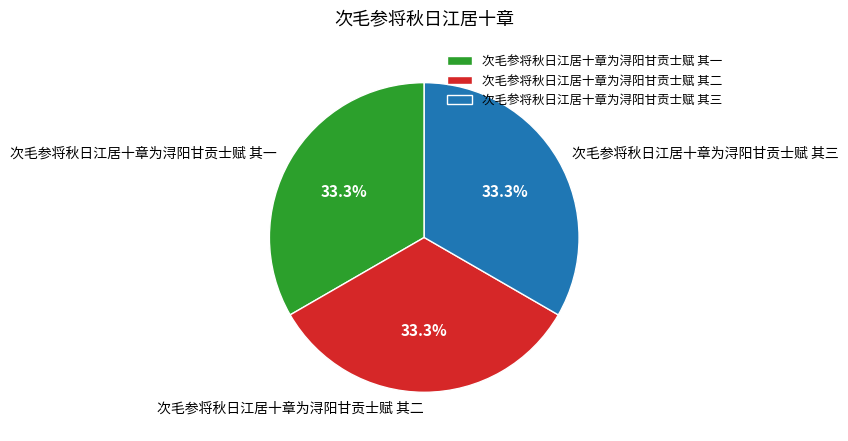

Does 次毛参将秋日江居十章为浔阳甘贡士赋 其一 represent more than half of the total?

No